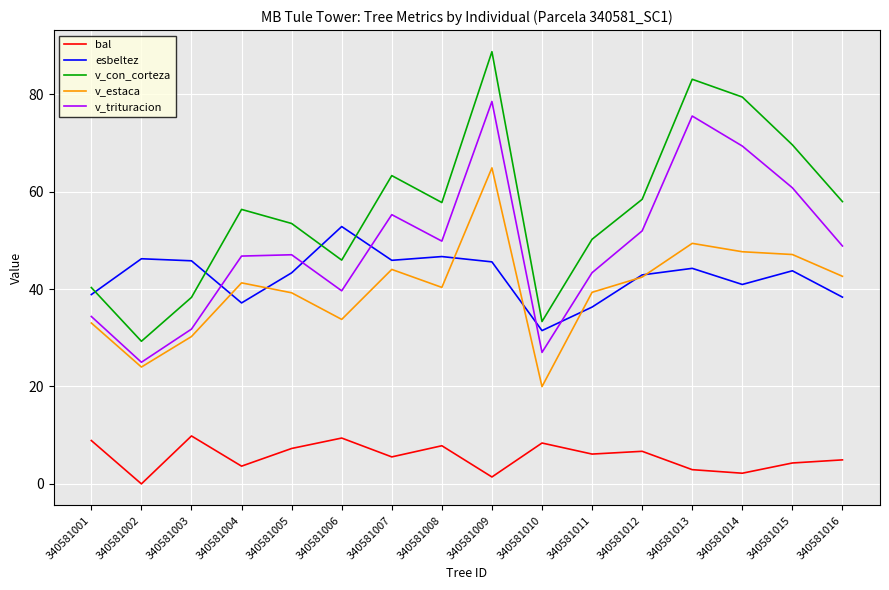

What are all the series names shown in the legend?

bal, esbeltez, v_con_corteza, v_estaca, v_trituracion